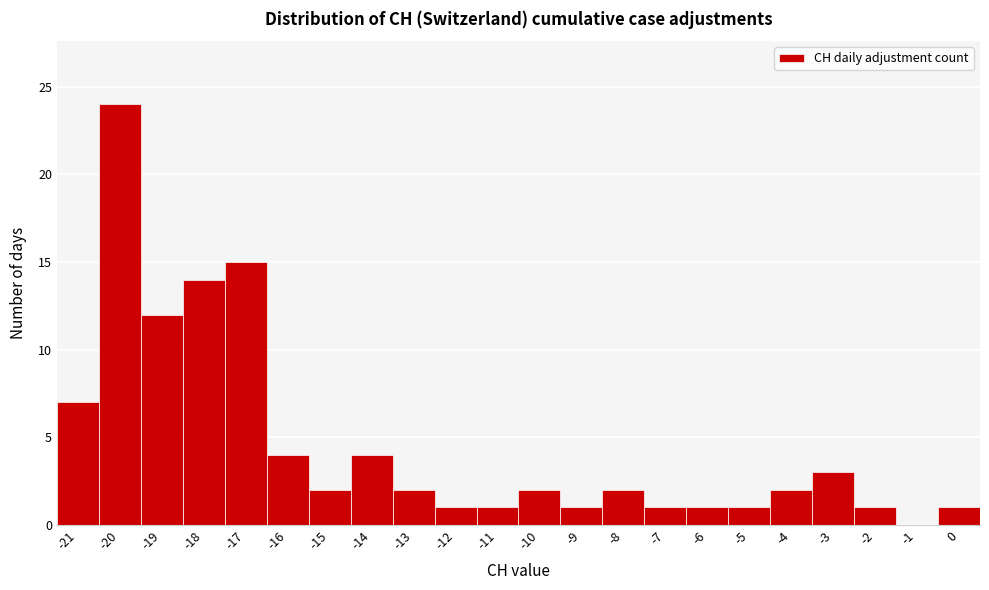

Reading left to right, list every bar in this chart as the range it spans on the x-axis followed by its height. The values are not printed on the chart, so give them approximately, as read against the axis.

-21.5 to -20.5: 7
-20.5 to -19.5: 24
-19.5 to -18.5: 12
-18.5 to -17.5: 14
-17.5 to -16.5: 15
-16.5 to -15.5: 4
-15.5 to -14.5: 2
-14.5 to -13.5: 4
-13.5 to -12.5: 2
-12.5 to -11.5: 1
-11.5 to -10.5: 1
-10.5 to -9.5: 2
-9.5 to -8.5: 1
-8.5 to -7.5: 2
-7.5 to -6.5: 1
-6.5 to -5.5: 1
-5.5 to -4.5: 1
-4.5 to -3.5: 2
-3.5 to -2.5: 3
-2.5 to -1.5: 1
-1.5 to -0.5: 0
-0.5 to 0.5: 1